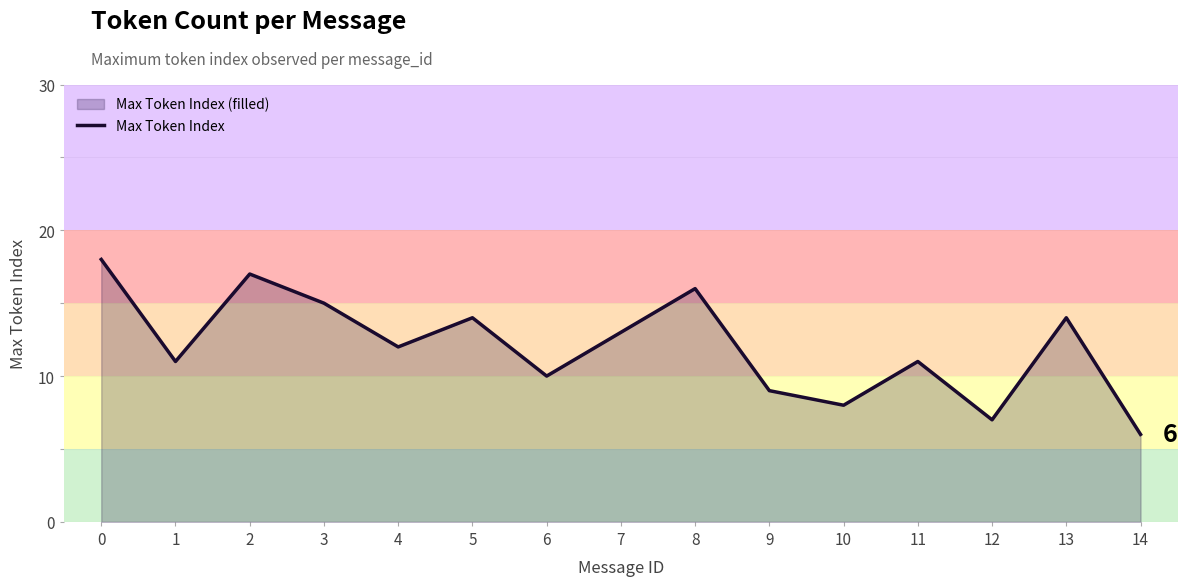

Approximately how many times larger is the value at 8 compared to 3?

1.1